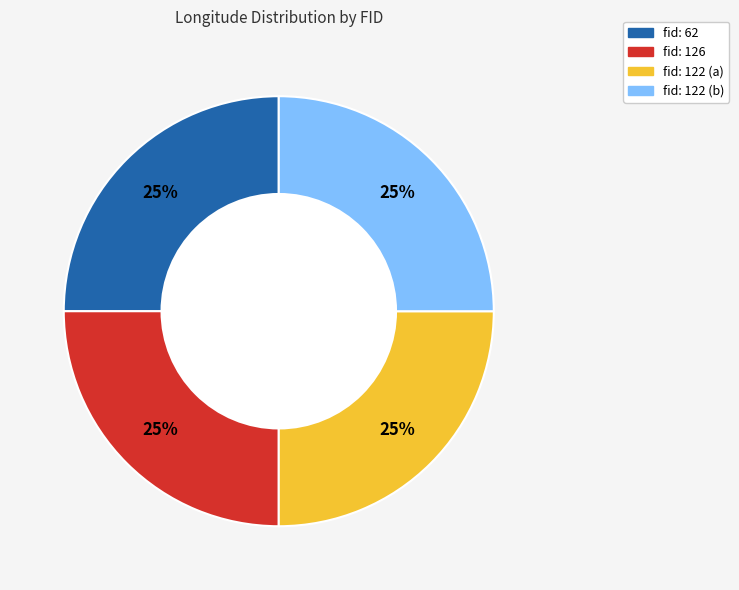

To the nearest percent, what is the combined percentage of fid: 122 (b) and fid: 122 (a)?

50%